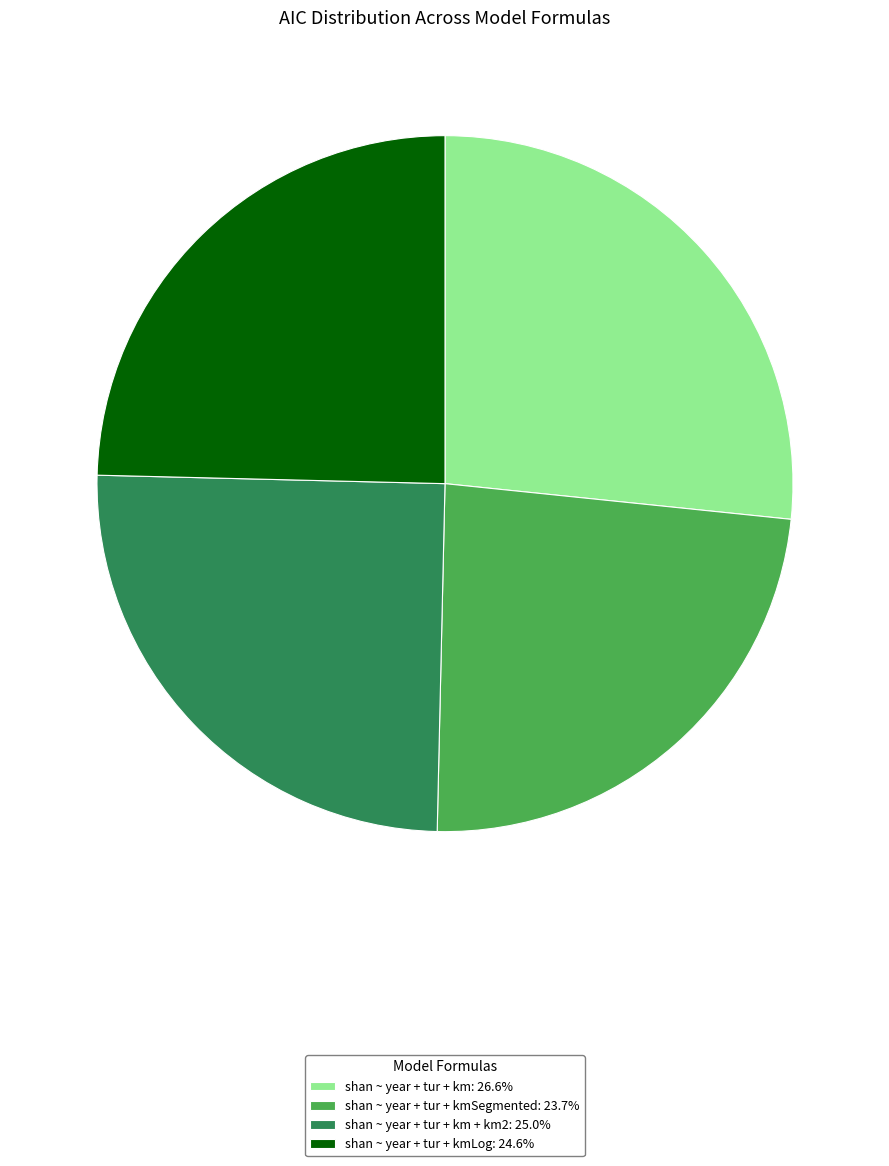

Is there a majority slice in this chart?

No